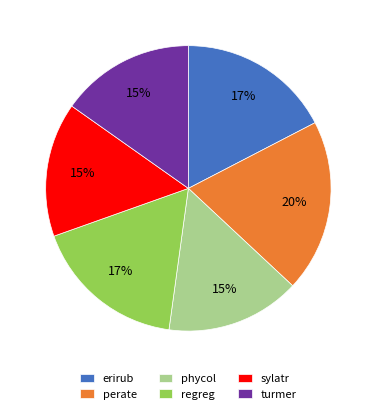

What percentage is the turmer slice, to the nearest percent?

15%